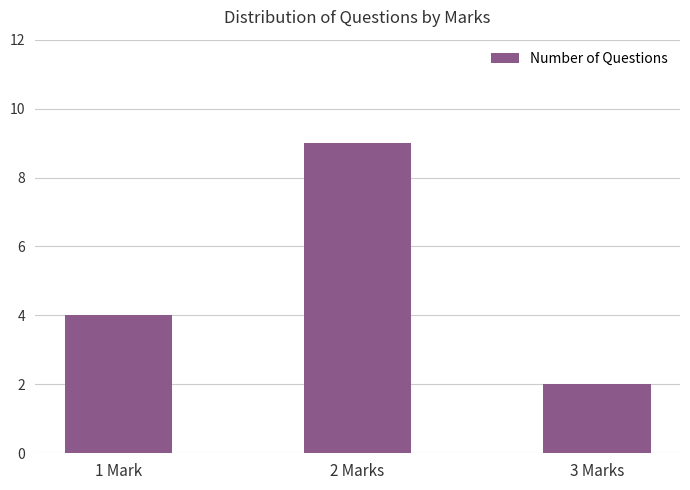

Reading left to right, what are all the values shown in this chart?

4	9	2